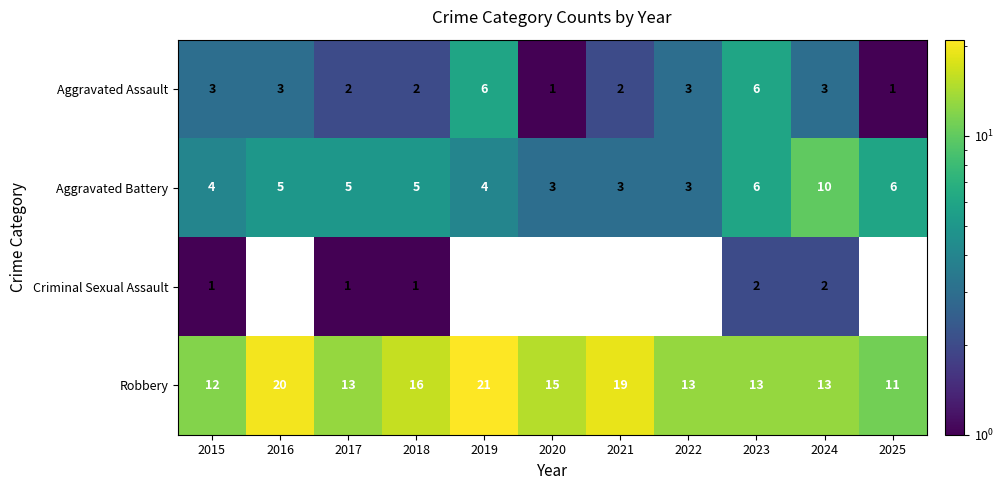

True or false: Aggravated Battery has a value of 7 at 2019.

False